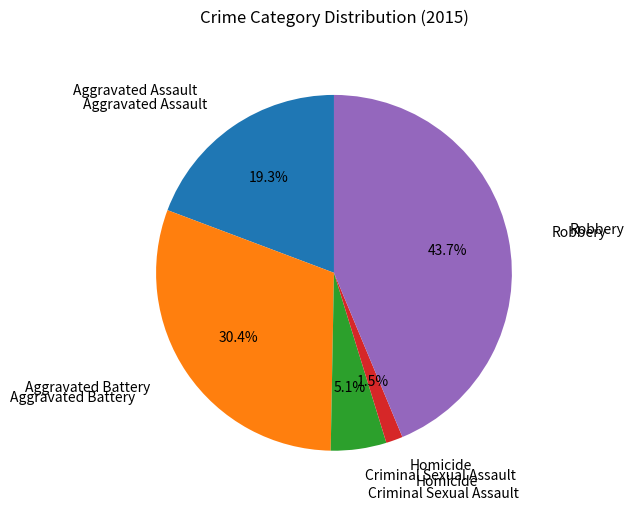

How many segments does this pie chart have?

5